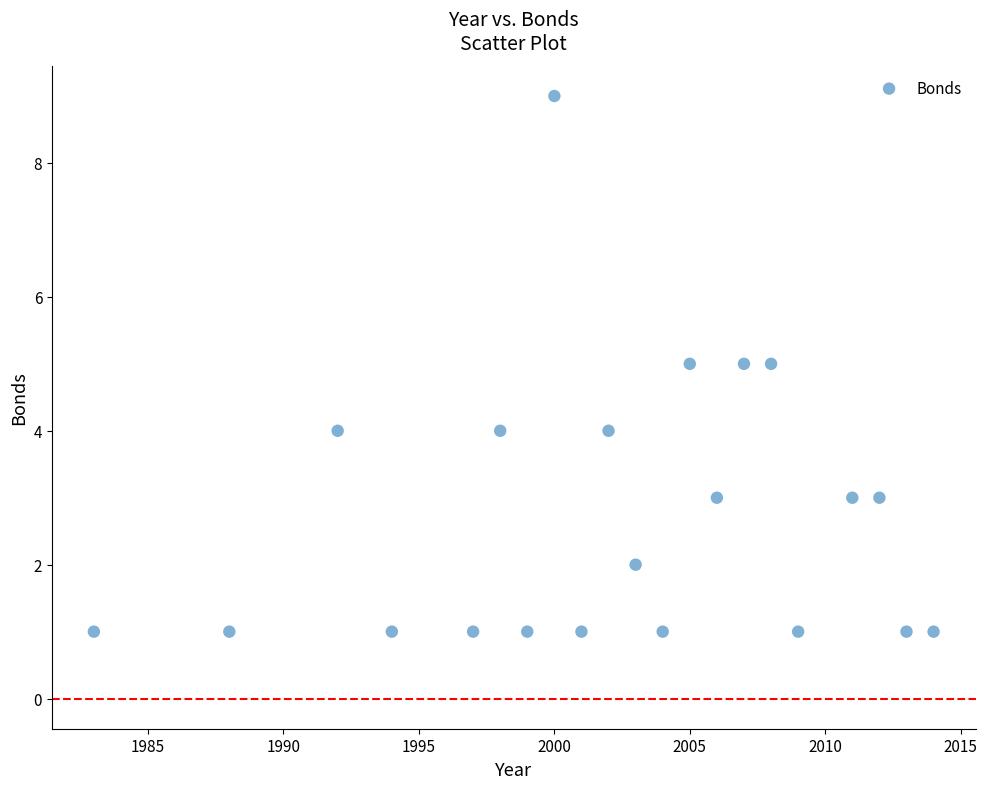

What is the range of Y values (max minus min)?

8